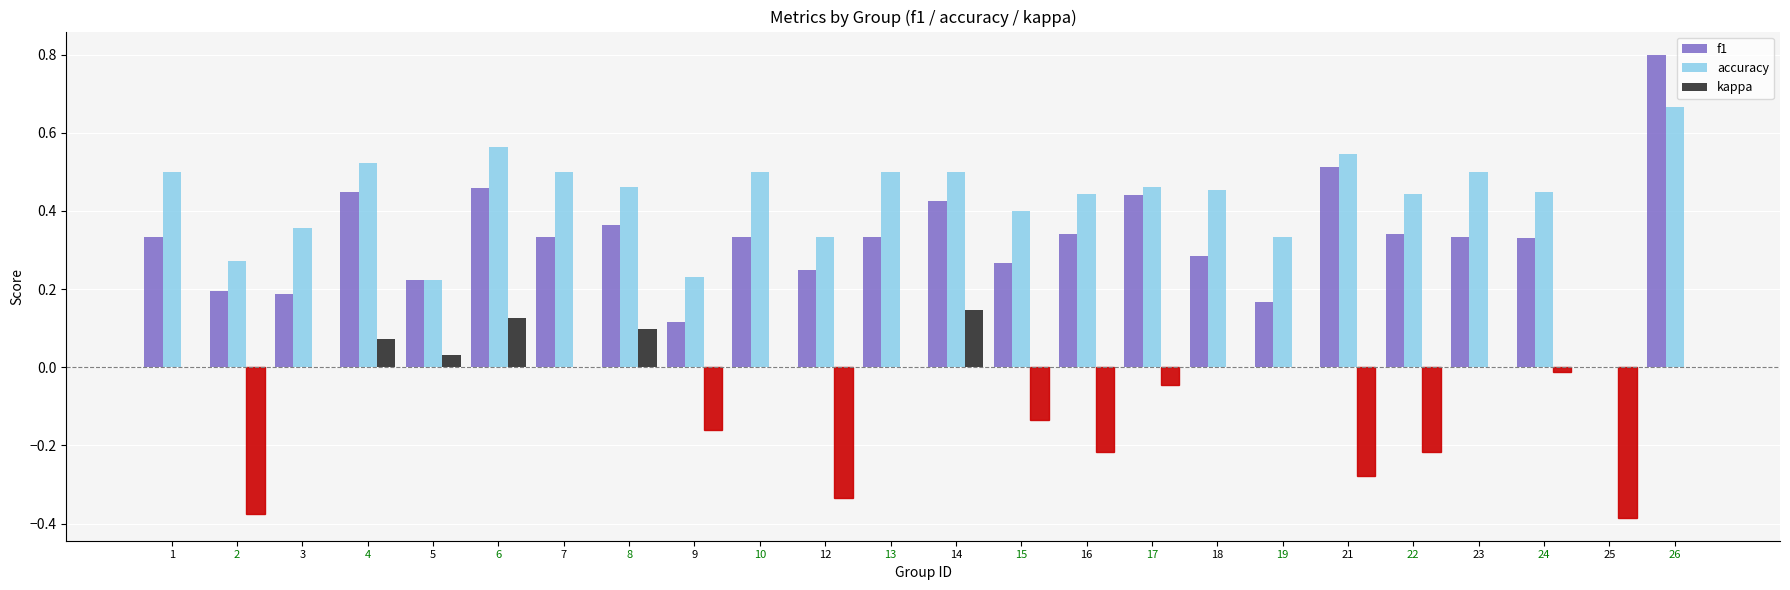

What is the sum of all kappa values?

-1.7